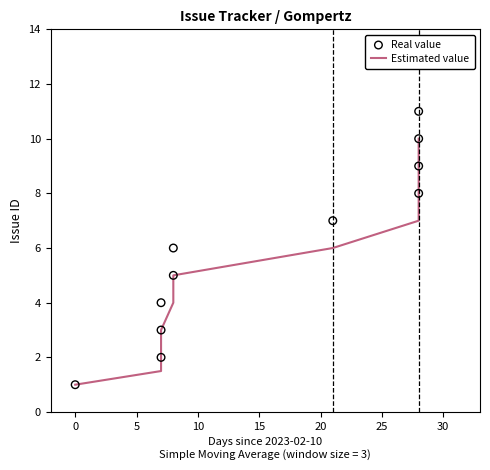

At how many categories does at least one series exceed 6?

5